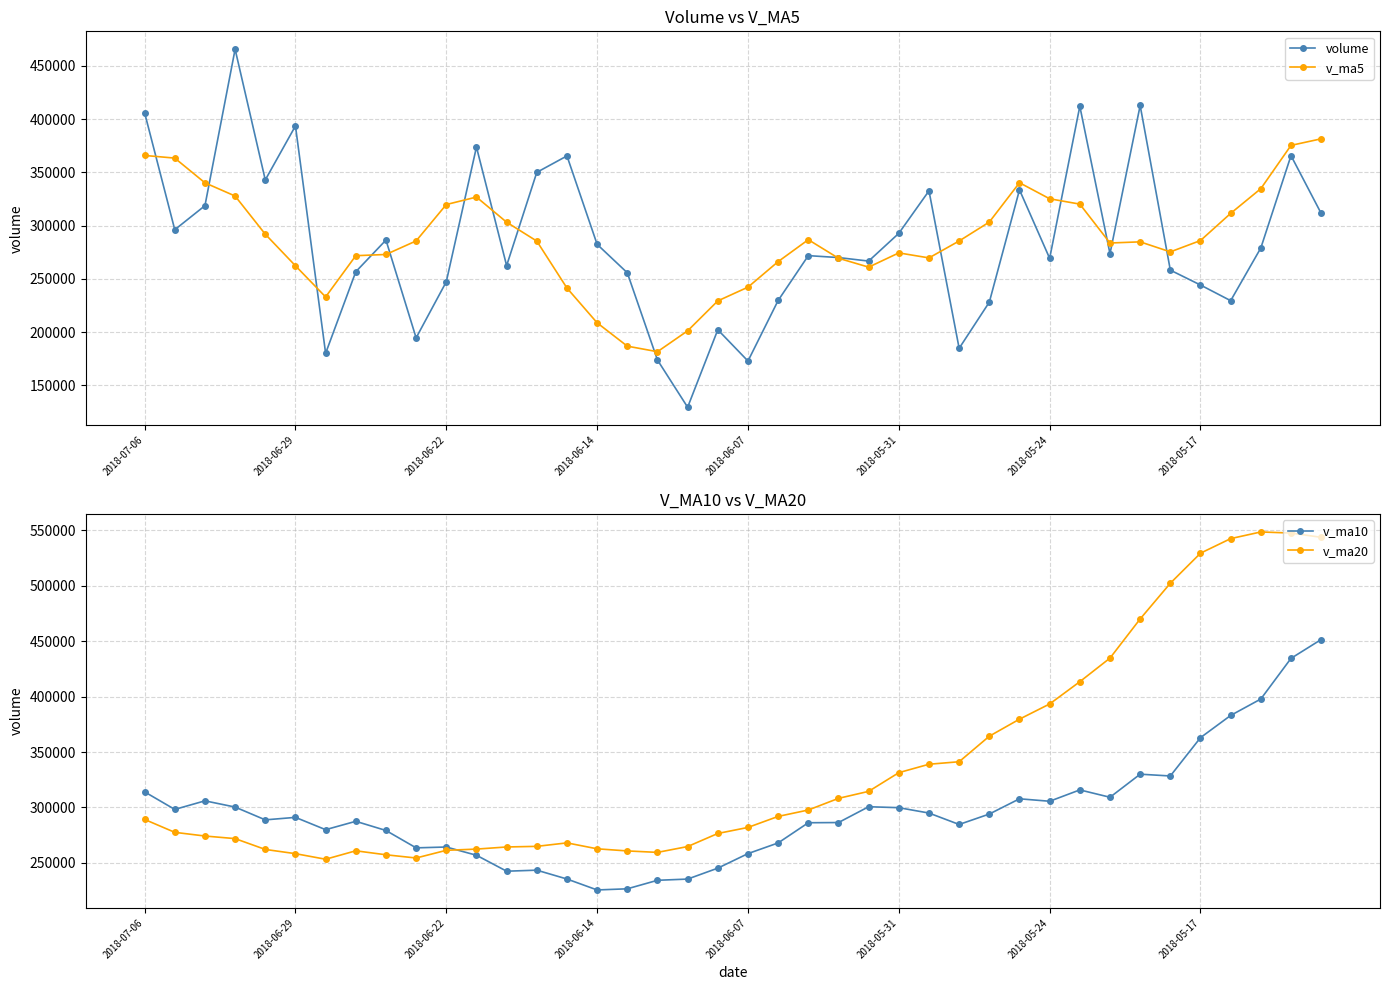

Where is v_ma5 nearest to the value 281523?

32